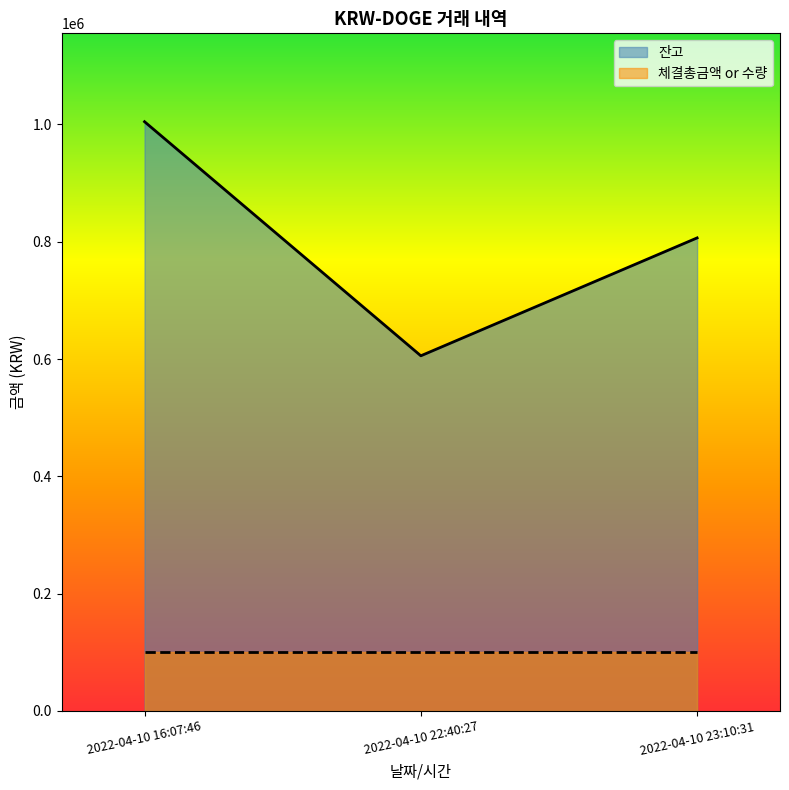

The chart shows a value of 181901.8 at 2022-04-10 23:10:31. True or false?

False